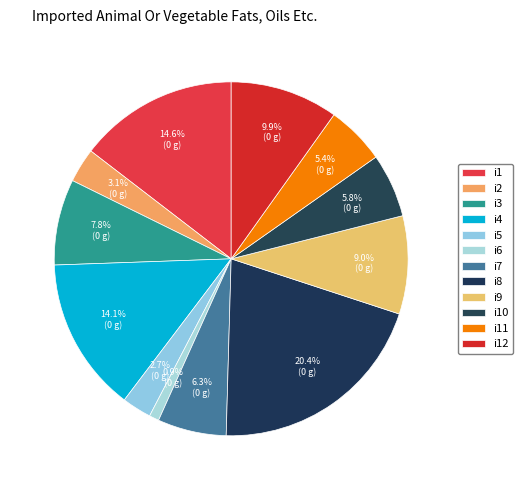

Is the sum of i6 and i10 greater than half?

No